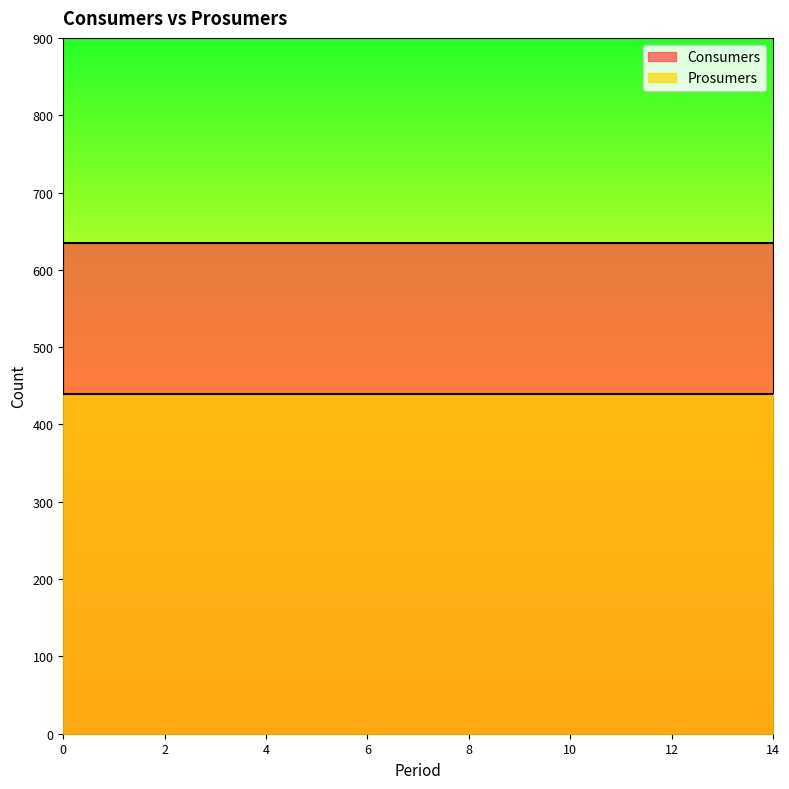

Rank the series at 5 from lowest to highest value.

Prosumers, Consumers